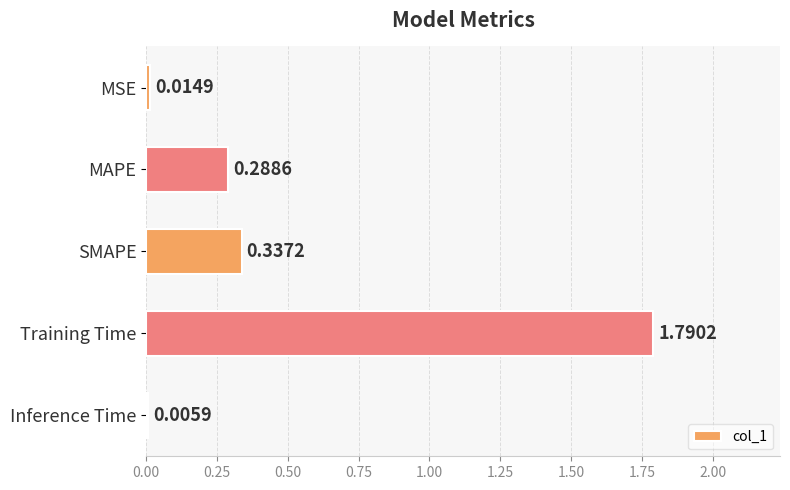

Which label corresponds to the largest value in the chart?

Training Time